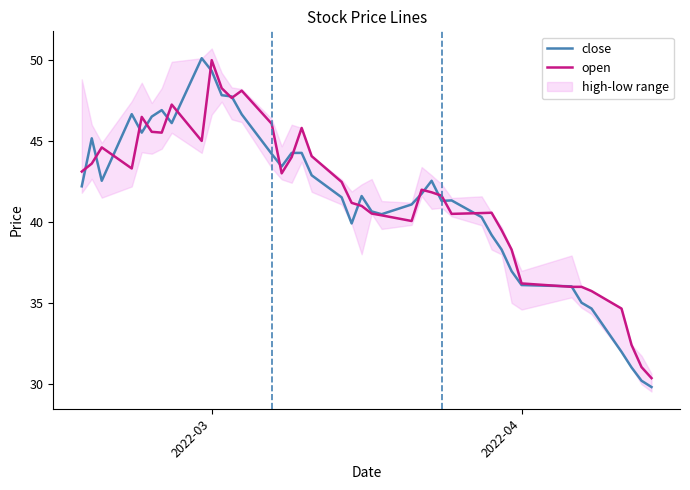

Reading left to right, what are all the values shown in this chart?

close: 42.2	45.2	42.5	46.6	45.5	46.5	46.9	46.1	50.1	49.3	47.8	47.7	46.6	44.2	43.4	44.3	44.3	42.9	41.5	39.9	41.6	40.6	40.5	41.1	41.7	42.5	41.3	41.3	40.3	39.2	38.3	37.0	36.1	36.0	35.0	34.7	32.0	31.0	30.2	29.8
open: 43.1	43.6	44.6	43.3	46.5	45.6	45.5	47.2	45.0	50.0	48.2	47.6	48.1	46.1	43.0	44.0	45.8	44.1	42.5	41.2	41.0	40.5	40.4	40.1	42.0	41.8	41.6	40.5	40.5	40.6	39.5	38.3	36.2	36.0	36.0	35.7	34.7	32.4	31.1	30.4